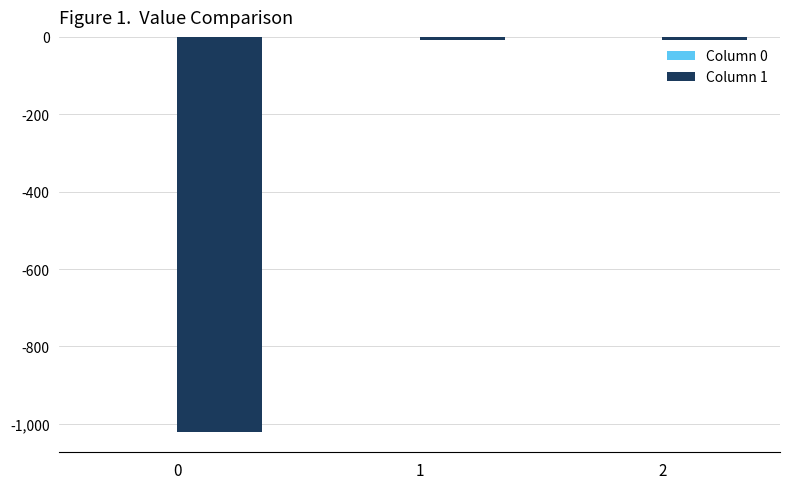

True or false: Column 1 has a value of -1415.4 at 0.

False